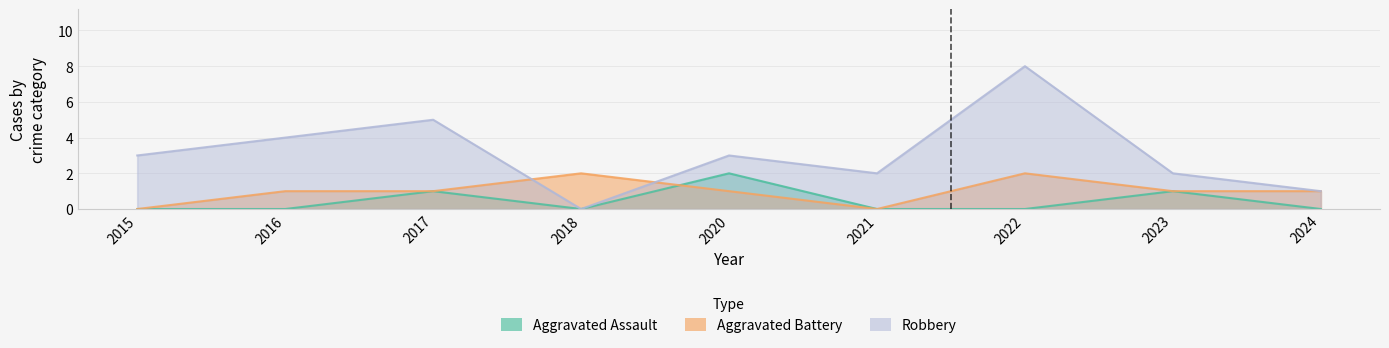

Which category has the lowest value in the Aggravated Battery series?

2015